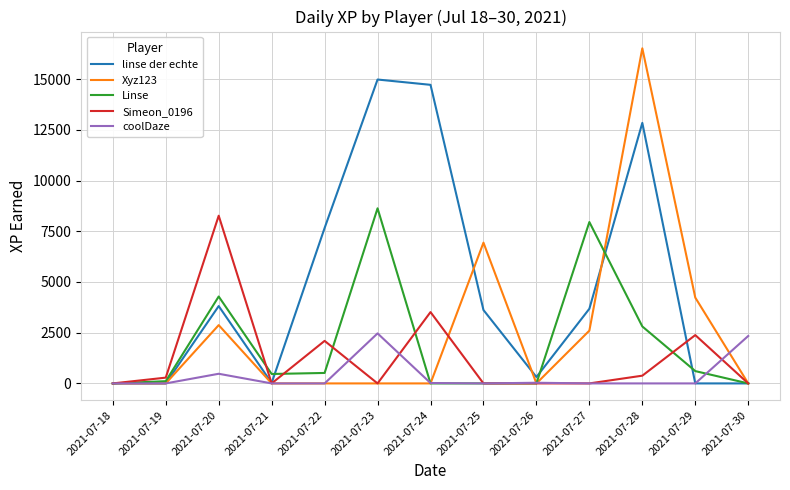

Does the chart display data point markers on the line(s)?

No